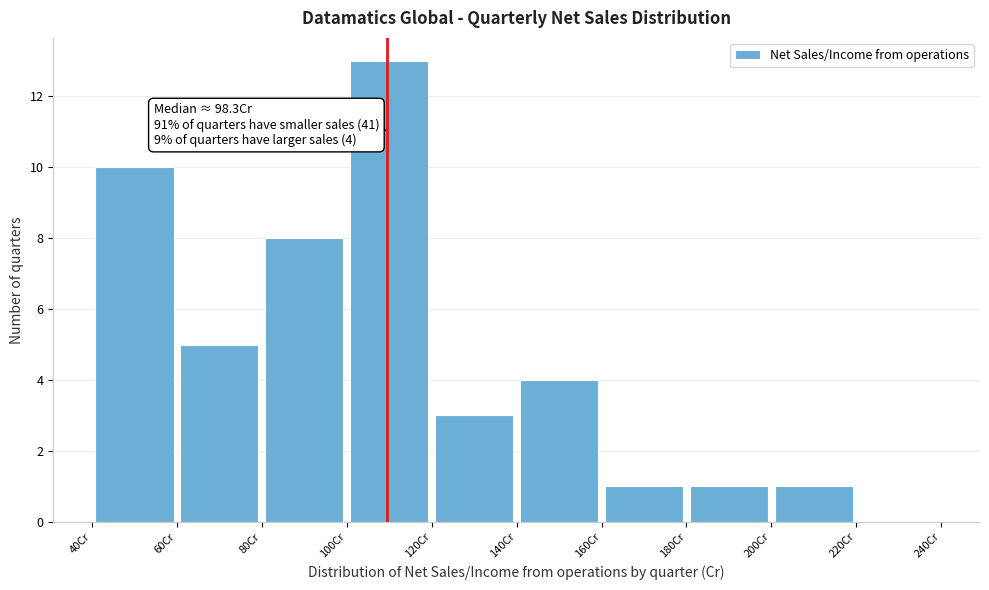

Which range on the x-axis has the tallest bar?

100 to 120